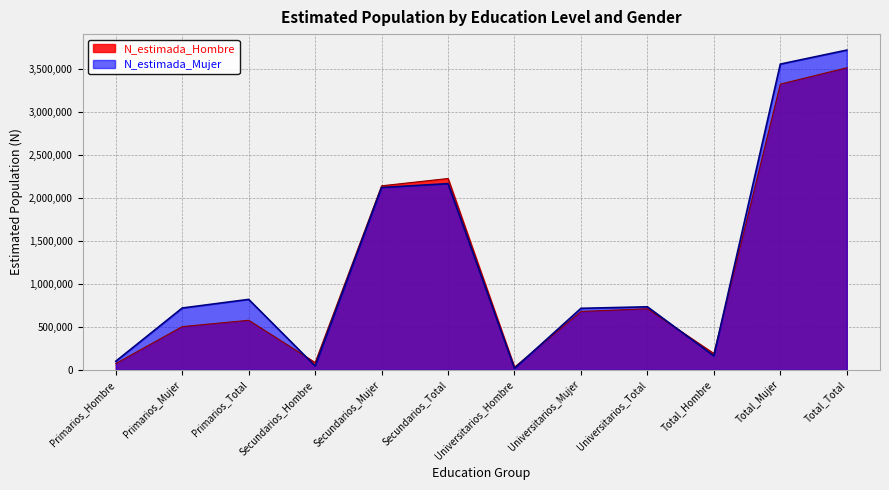

How many lines are shown in the chart?

2